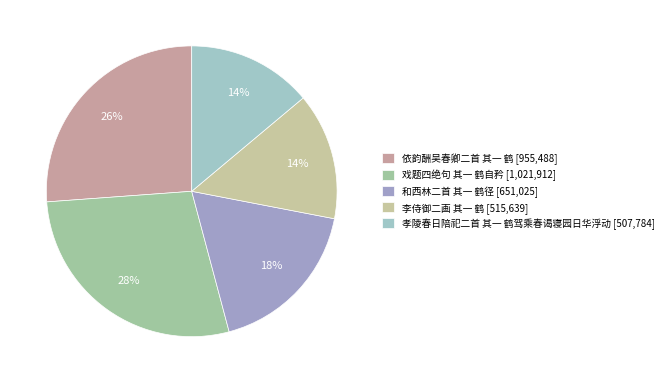

How many segments does this pie chart have?

5